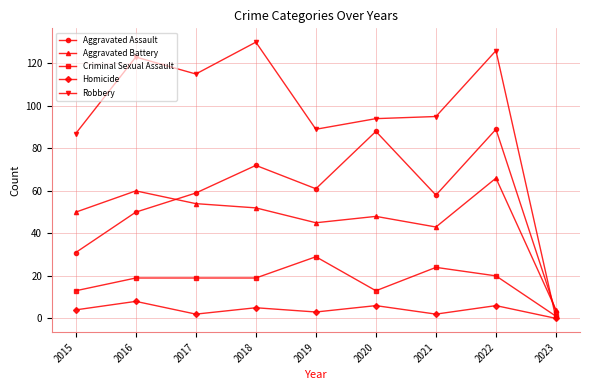

Between 2015 and 2020, which series saw the biggest shift?

Aggravated Assault